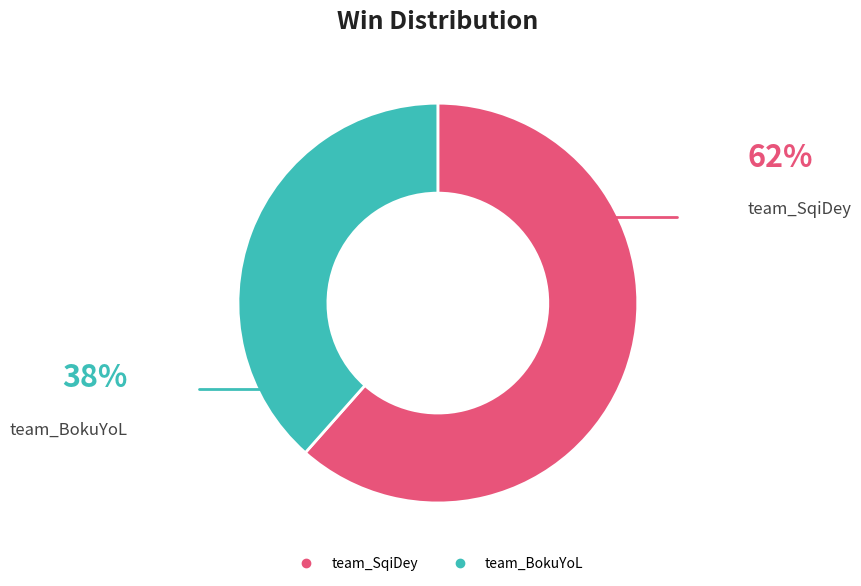

True or false: team_SqiDey accounts for 67% of the total.

False